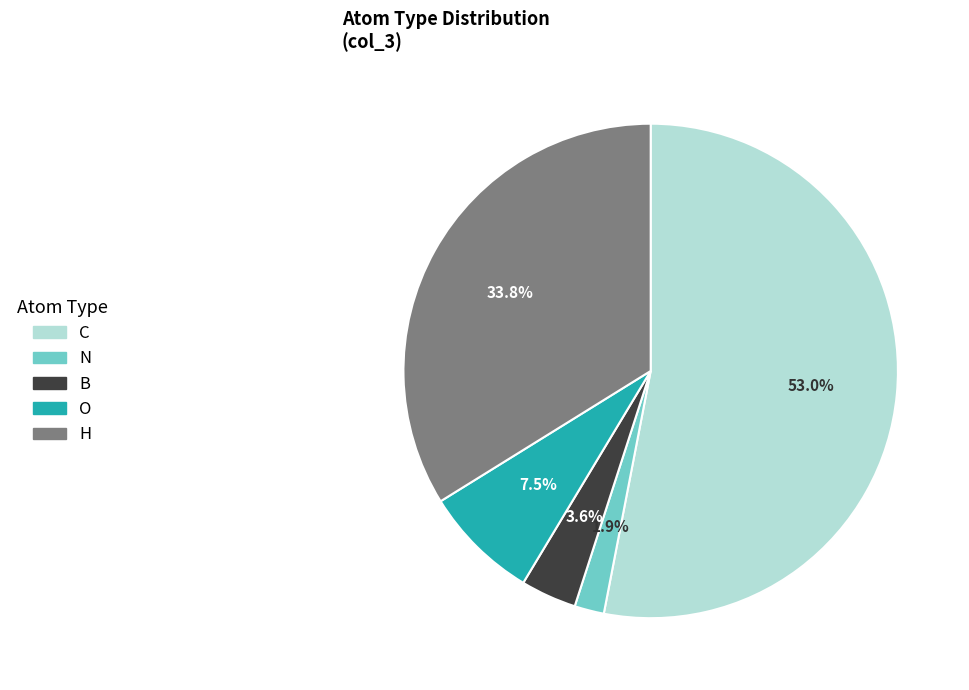

Do C and O together represent more than half of the pie?

Yes